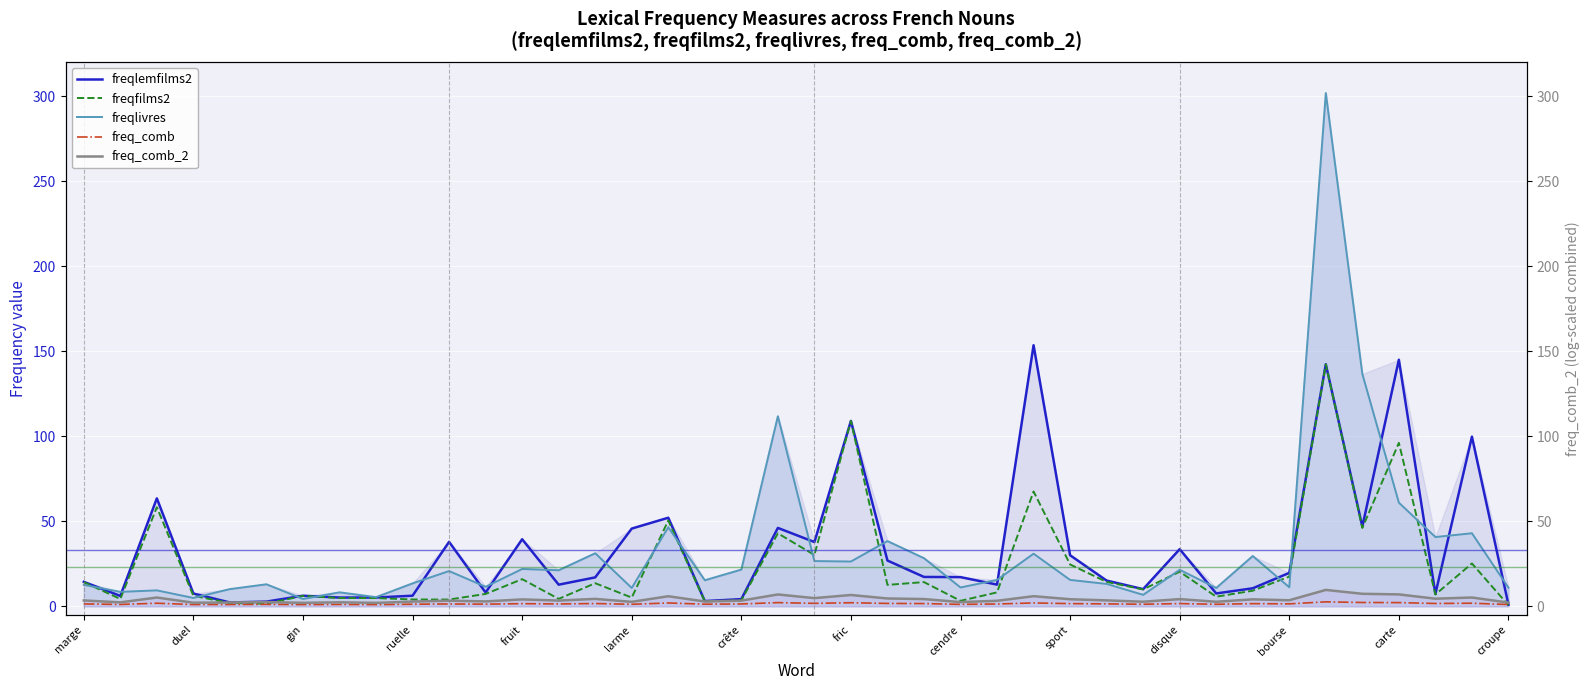

True or false: freqlivres and freq_comb cross at least once.

False